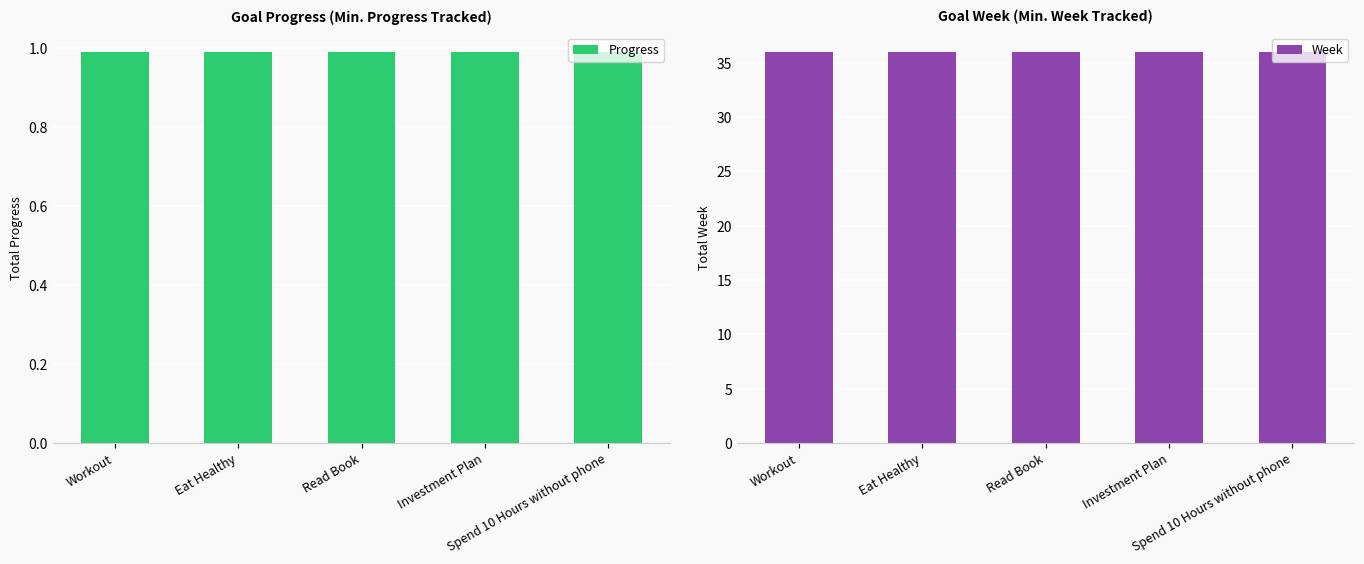

What is the average value of the Progress series?

1.0